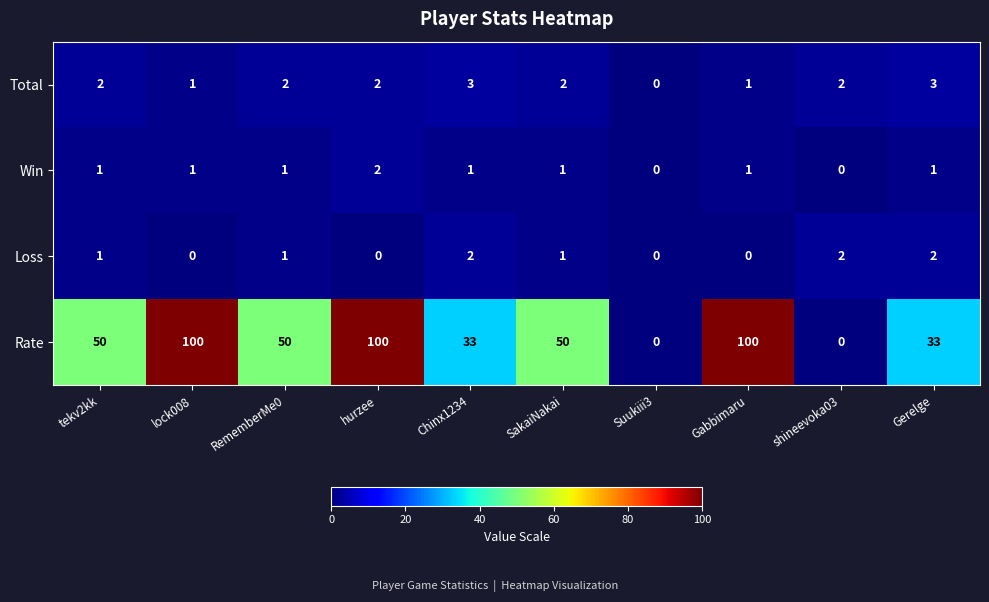

What is the difference between the maximum and minimum values in the Total series?

3